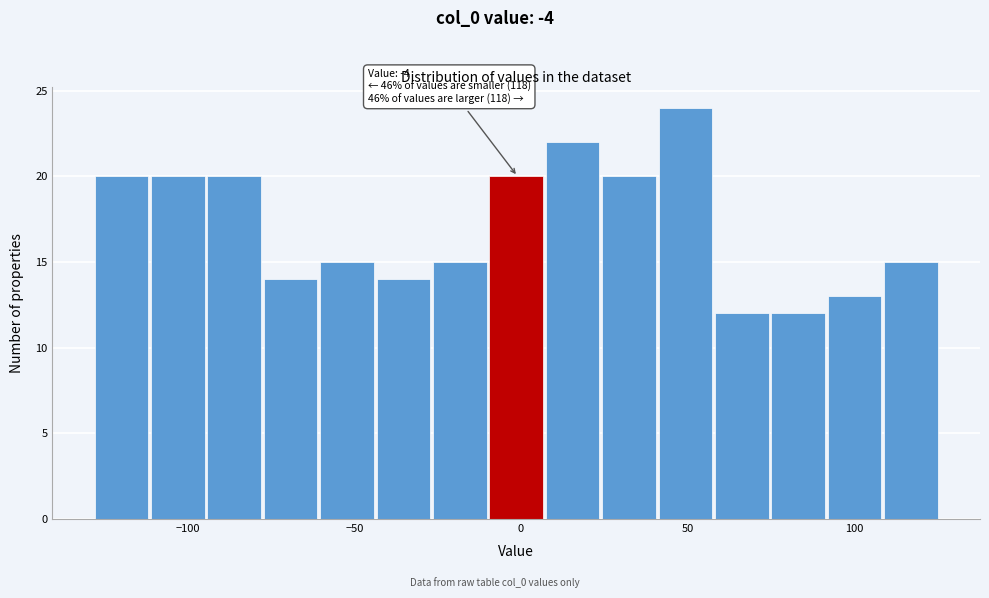

Read against the x-axis, roughly where is the centre of the tallest bar?

50